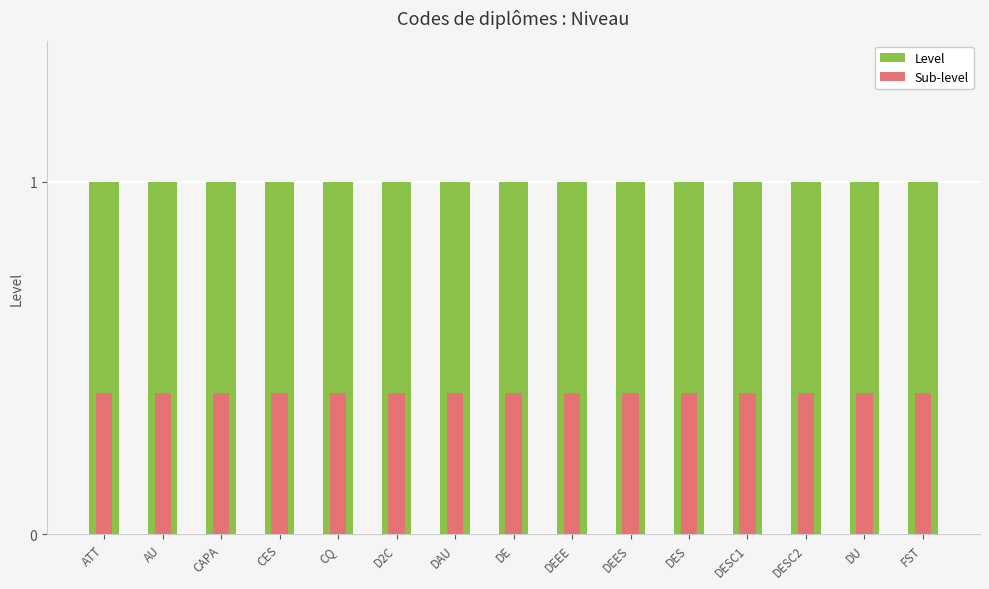

List the series in order of their peak value, highest first.

Level, Sub-level